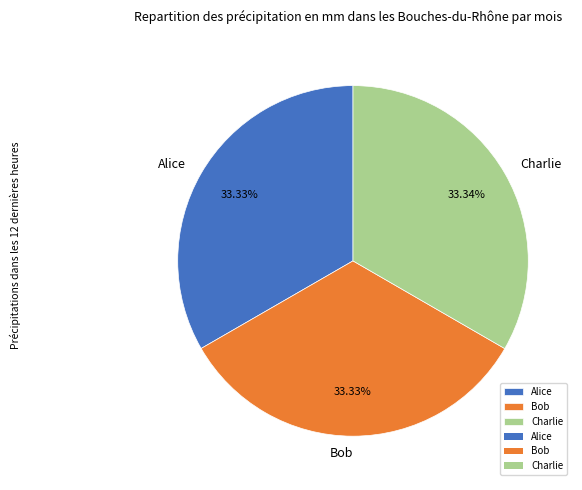

Does any single category account for the majority?

No